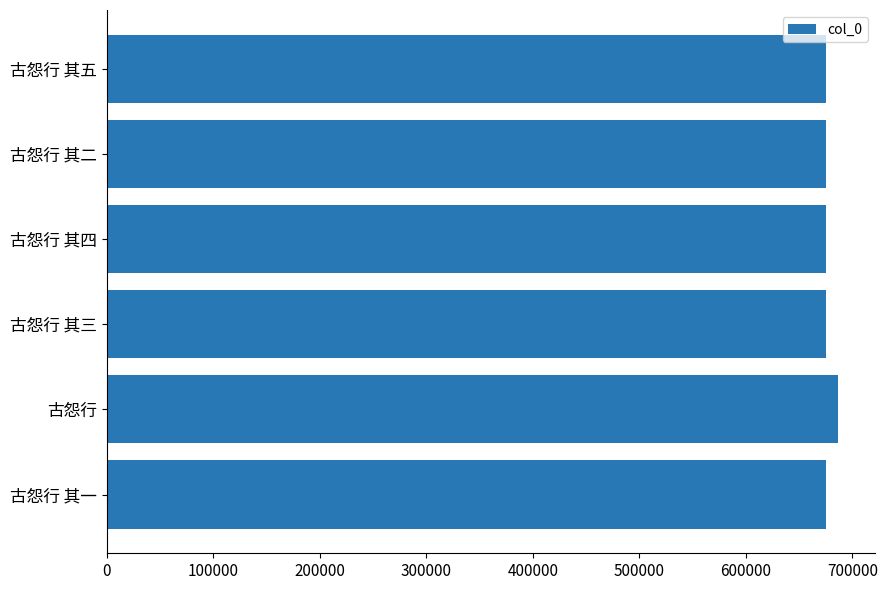

Approximately how many times larger is the value at 古怨行 其三 compared to 古怨行 其五?

1.0